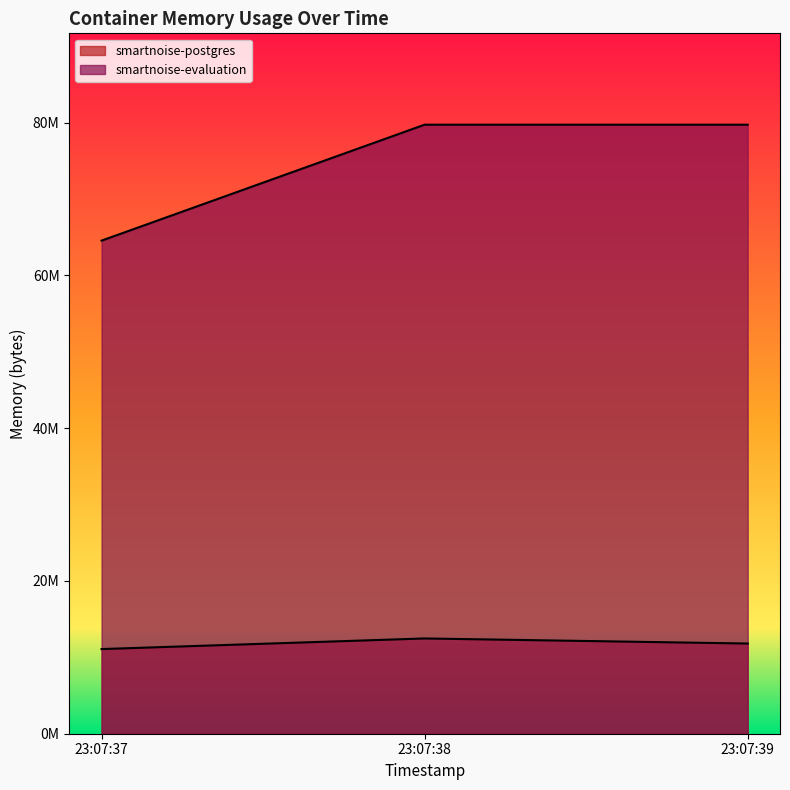

Rank the series at 23:07:37 from highest to lowest value.

smartnoise-evaluation, smartnoise-postgres